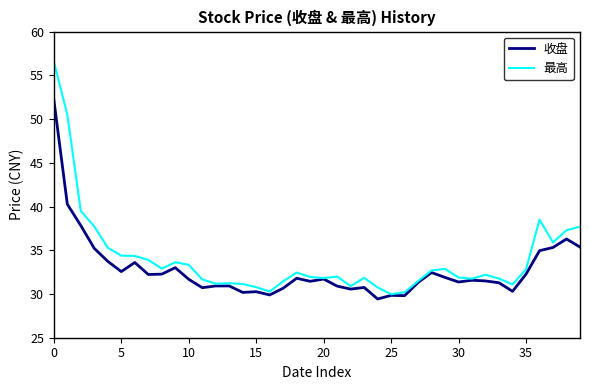

What is the minimum value shown in the chart?

29.4